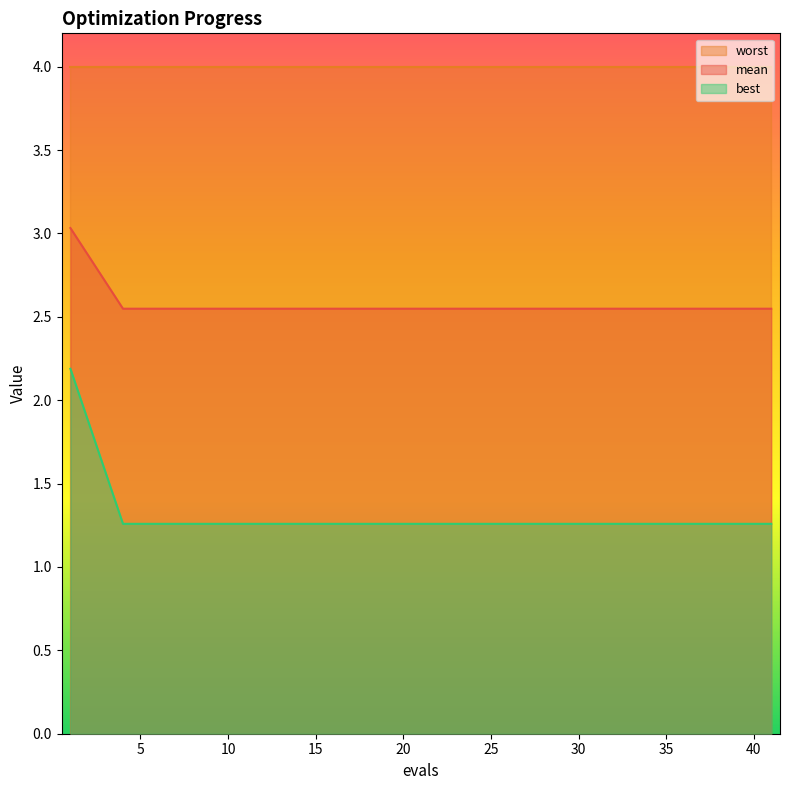

True or false: best and mean intersect in this chart.

False